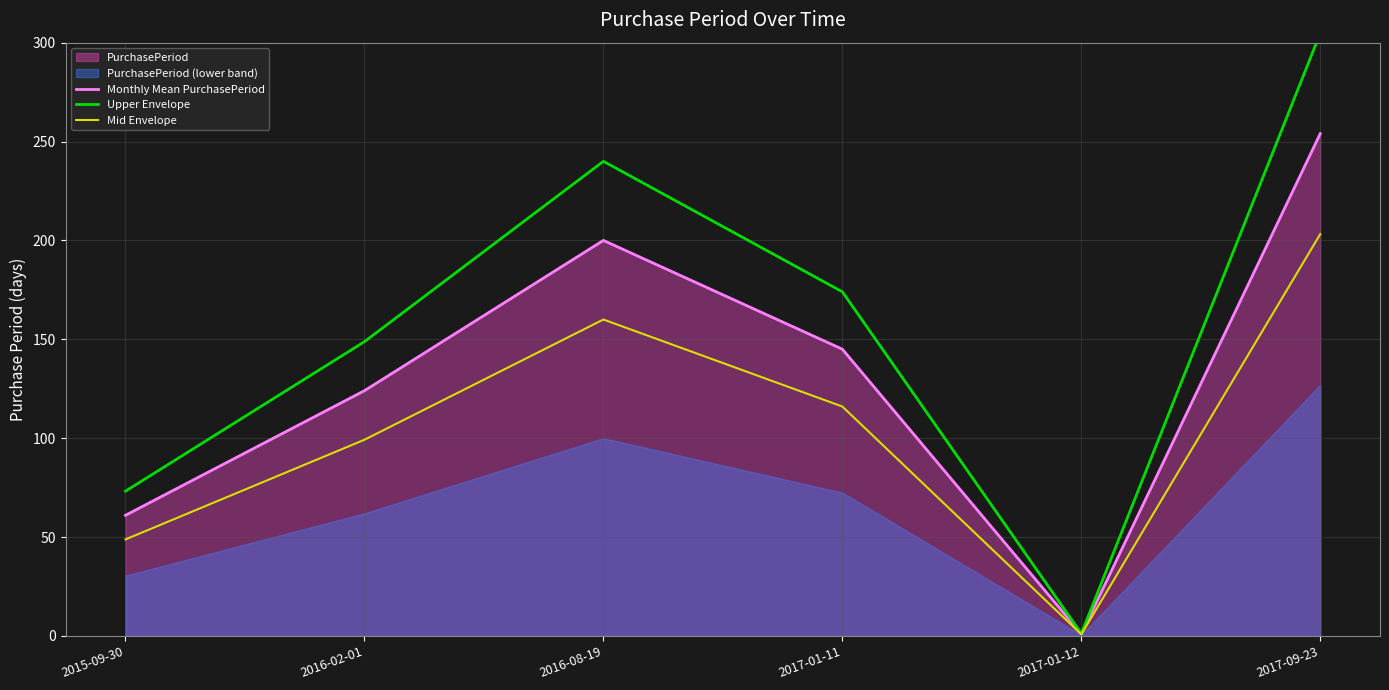

What is the difference between the Monthly Mean PurchasePeriod values at 2016-02-01 and 2016-08-19?

76.0